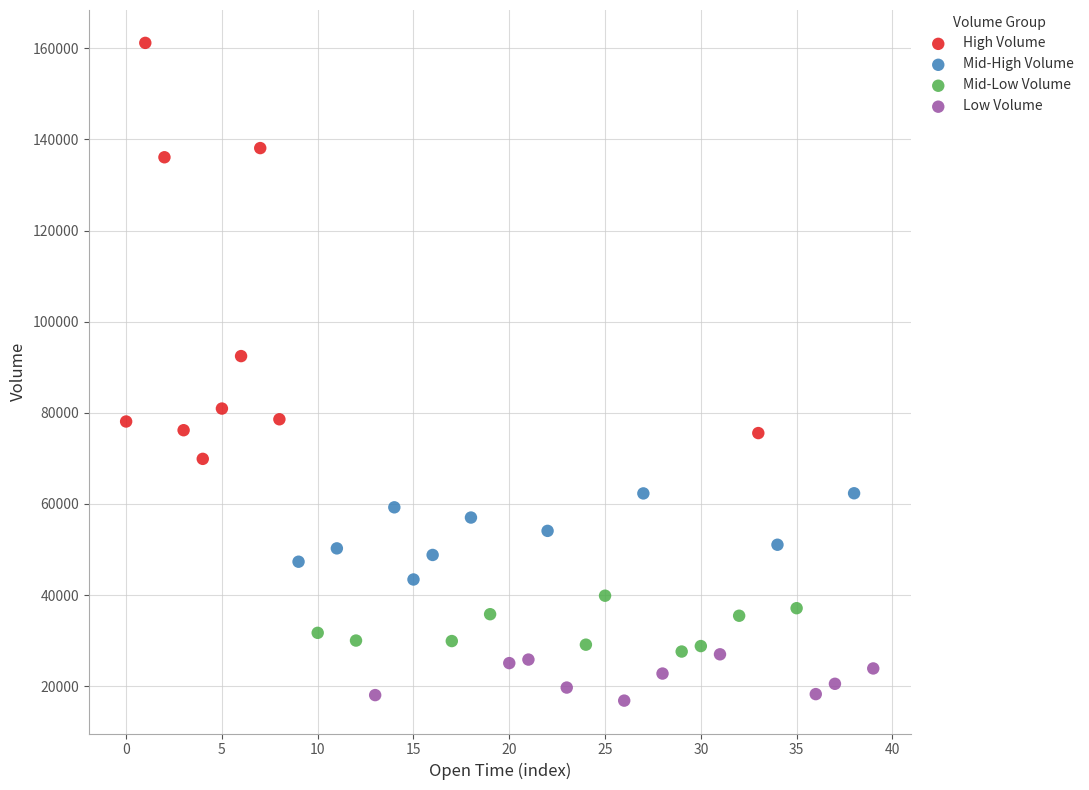

Which series has the widest spread of Y values?

High Volume